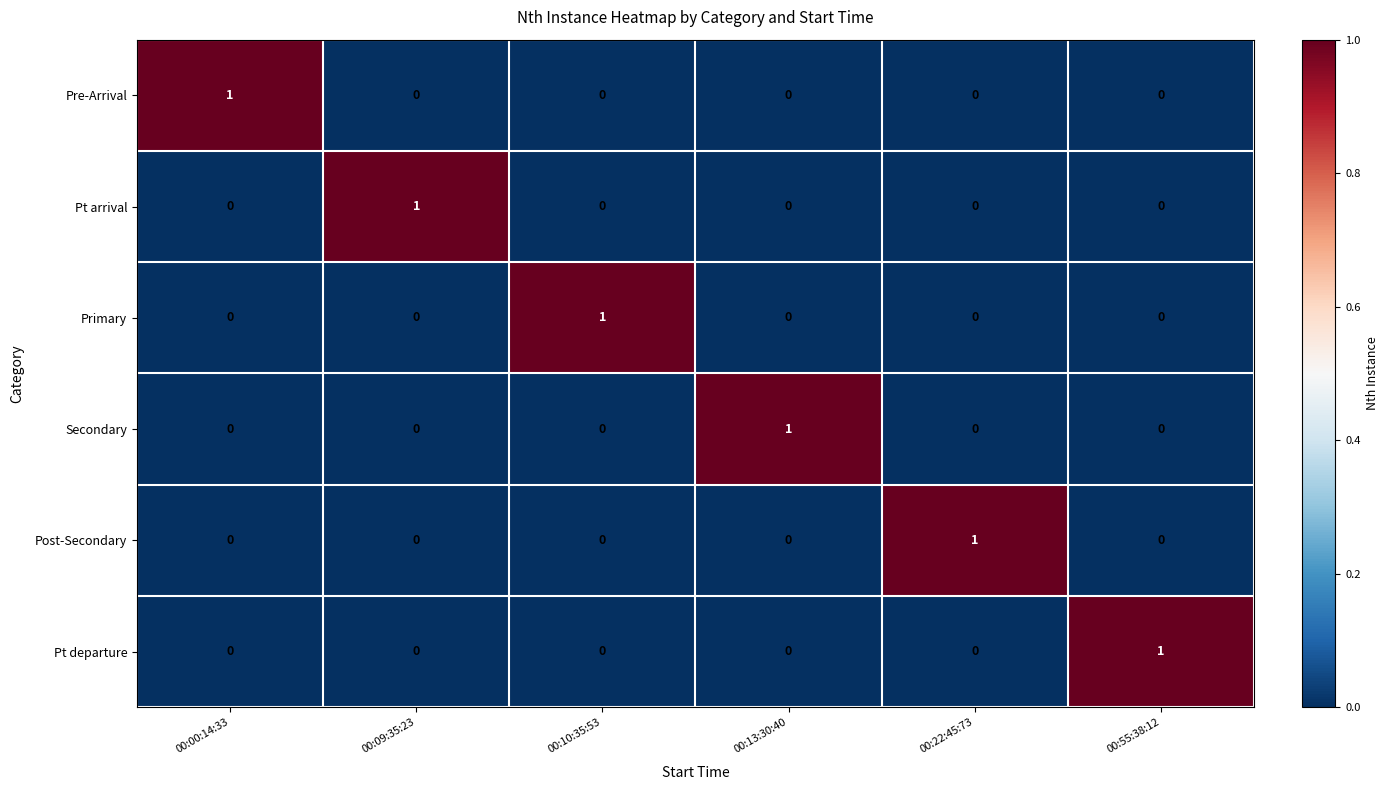

Count the Pt departure values in the range 0 to 1.

6